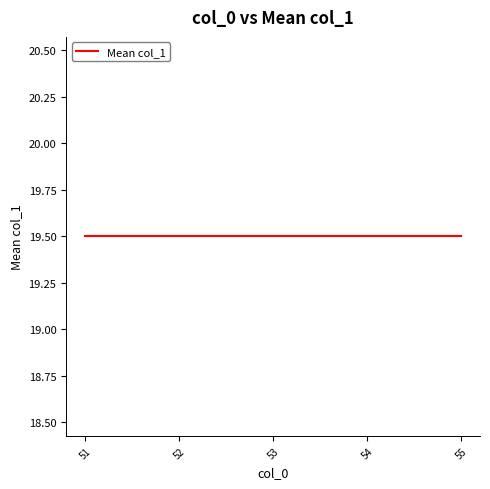

Which has a higher value, 54 or 54?

54